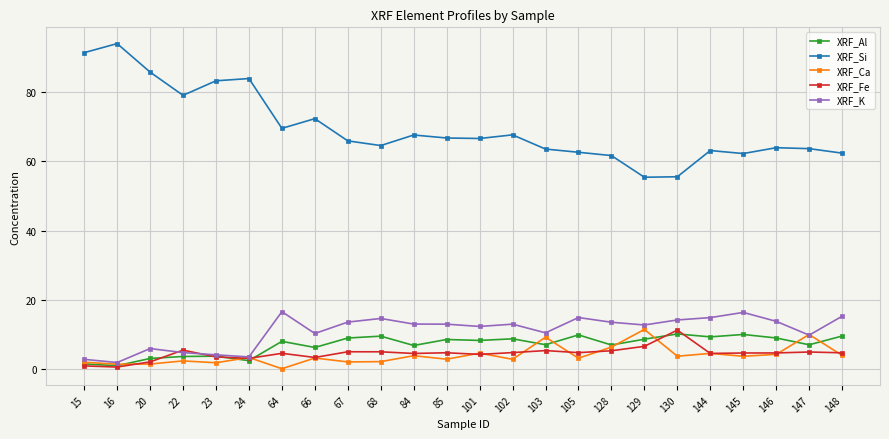

How many series are shown in this chart?

5